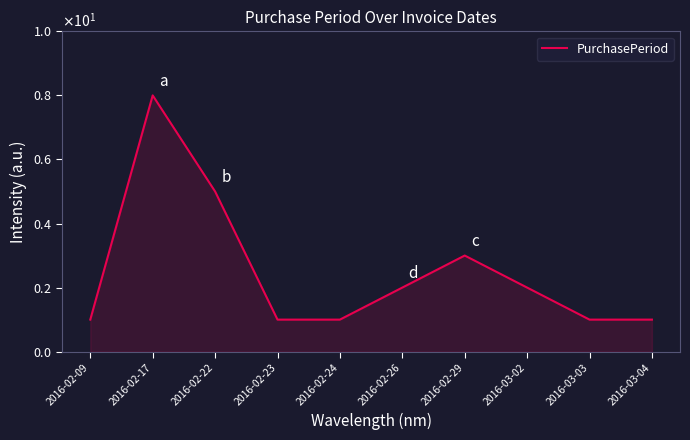

How many points are higher than both their immediate neighbors (excluding endpoints)?

2